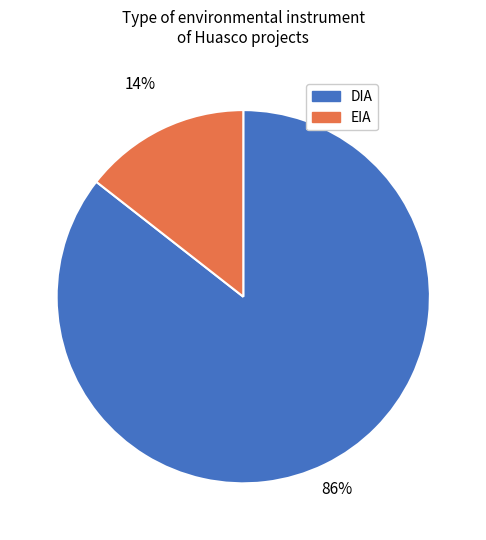

The DIA slice represents 86% of the pie. True or false?

True